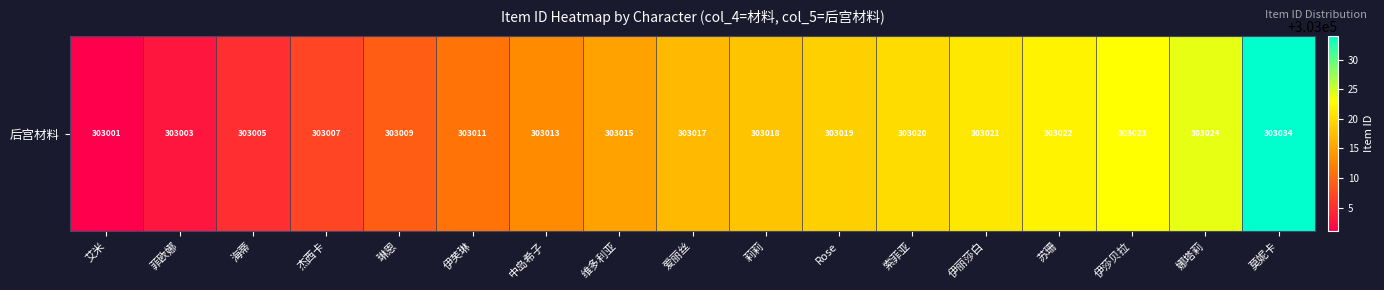

The value at 伊莎贝拉 is 303023. True or false?

True